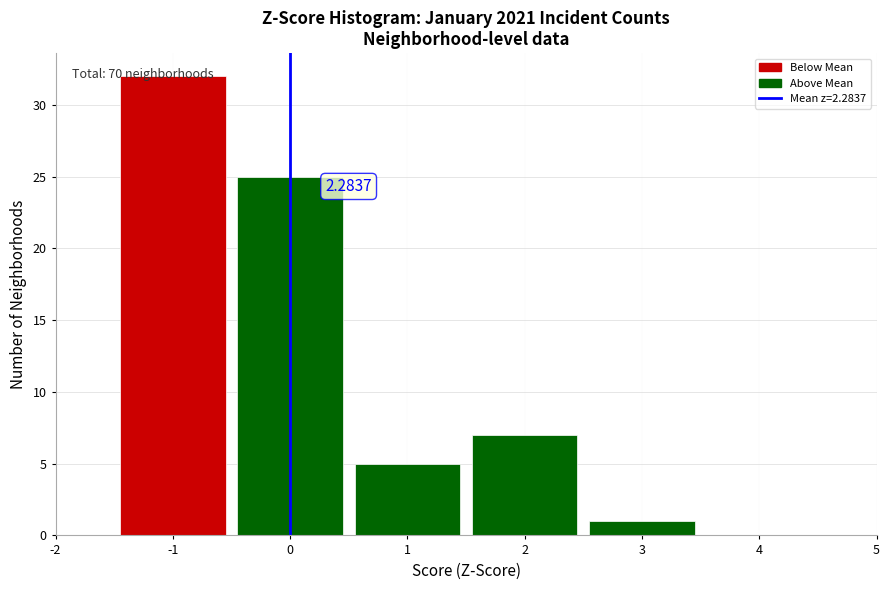

Over which range of the x-axis is the bar tallest?

-1.5 to -0.5